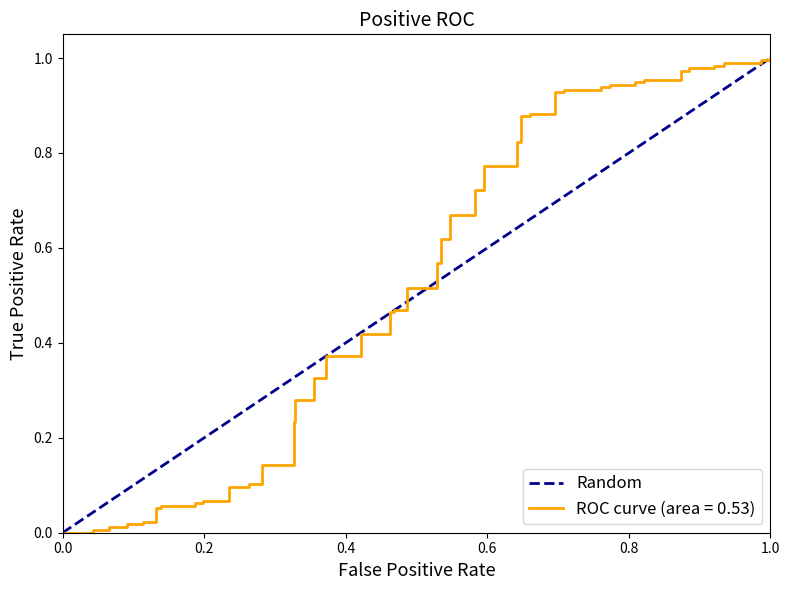

How many values are above zero?

1